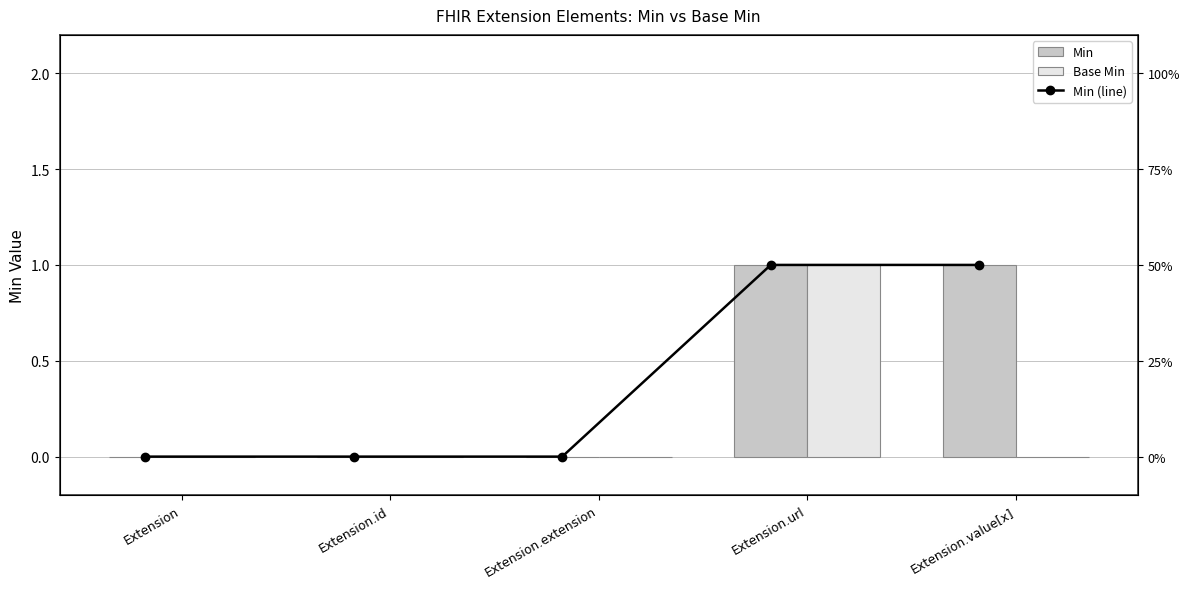

Rank the categories by Min (line) value from lowest to highest.

Extension, Extension.id, Extension.extension, Extension.url, Extension.value[x]